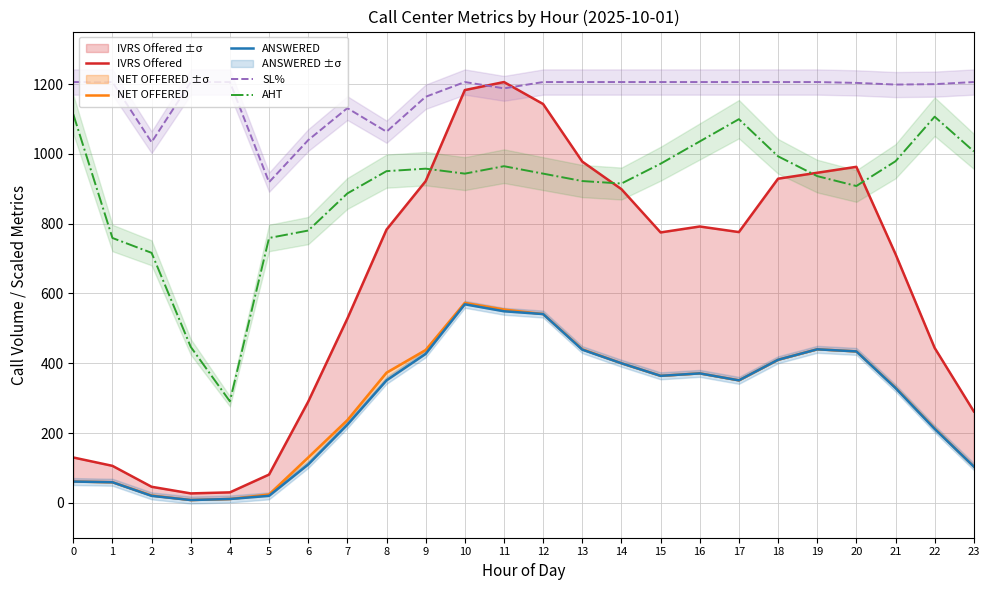

At how many categories does at least one series exceed 1011?

23